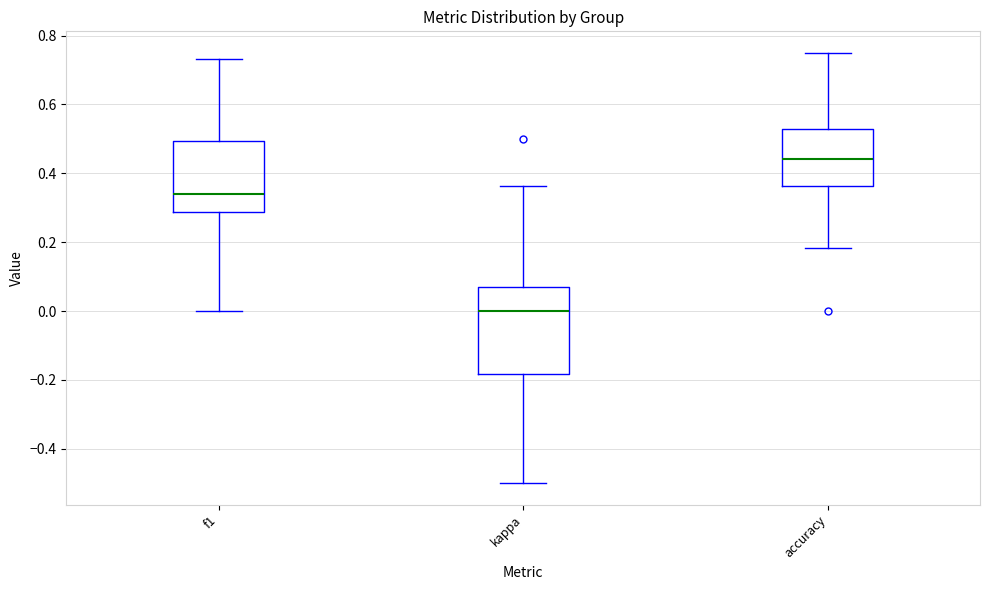

Where does the upper whisker of the box for kappa end on the y-axis? The values are not printed on the chart, so give them approximately, as read against the axis.

0.36